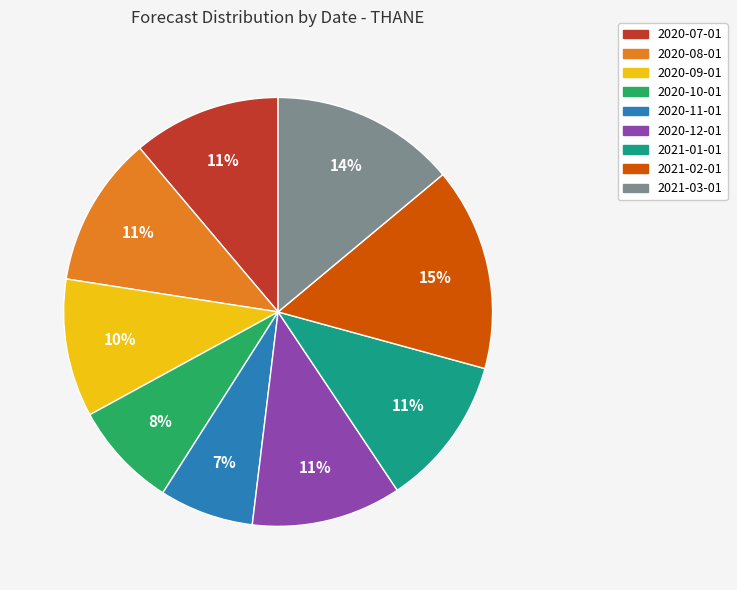

To the nearest percent, what percentage of the pie is 2021-01-01?

11%